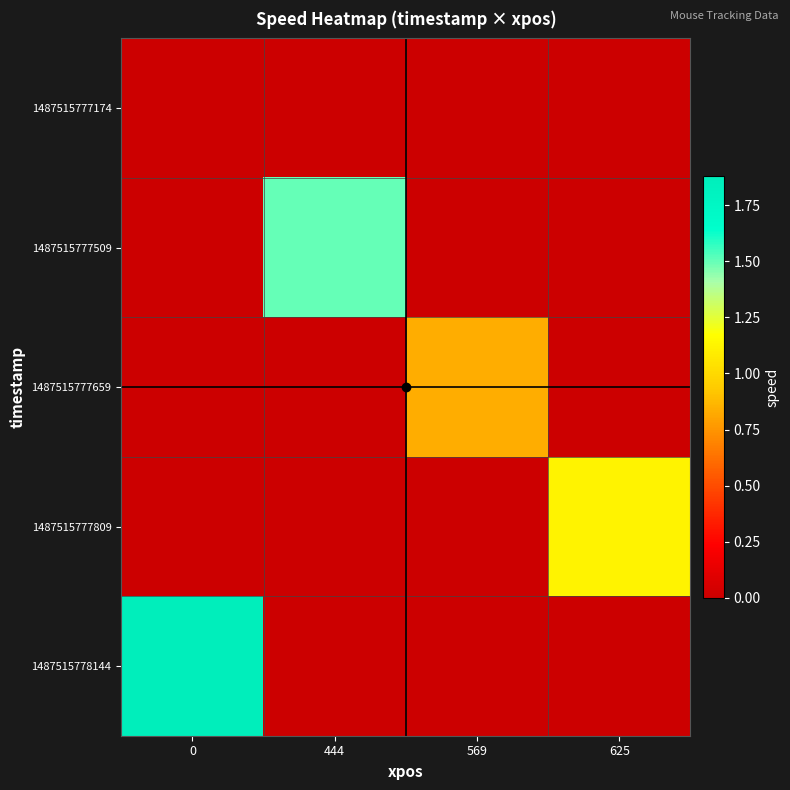

Between 0 and 444, which series saw the biggest shift?

1487515778144